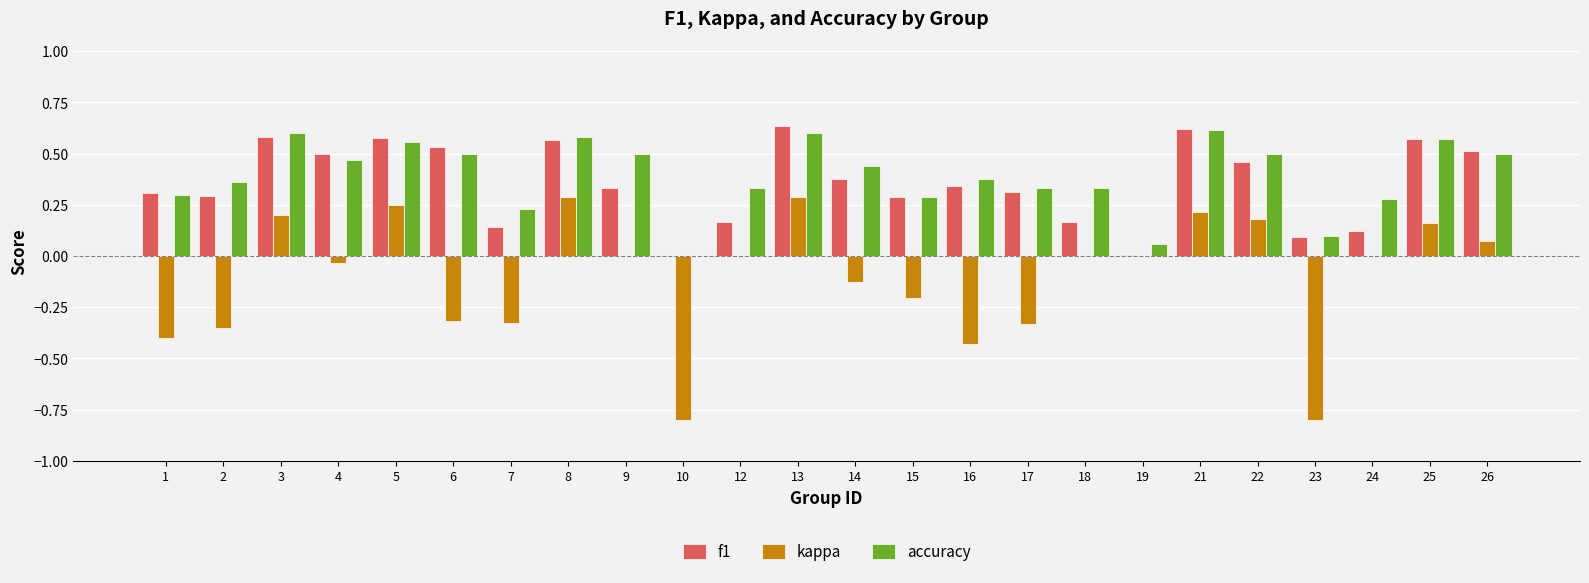

Which series changed the most between 2 and 25?

kappa